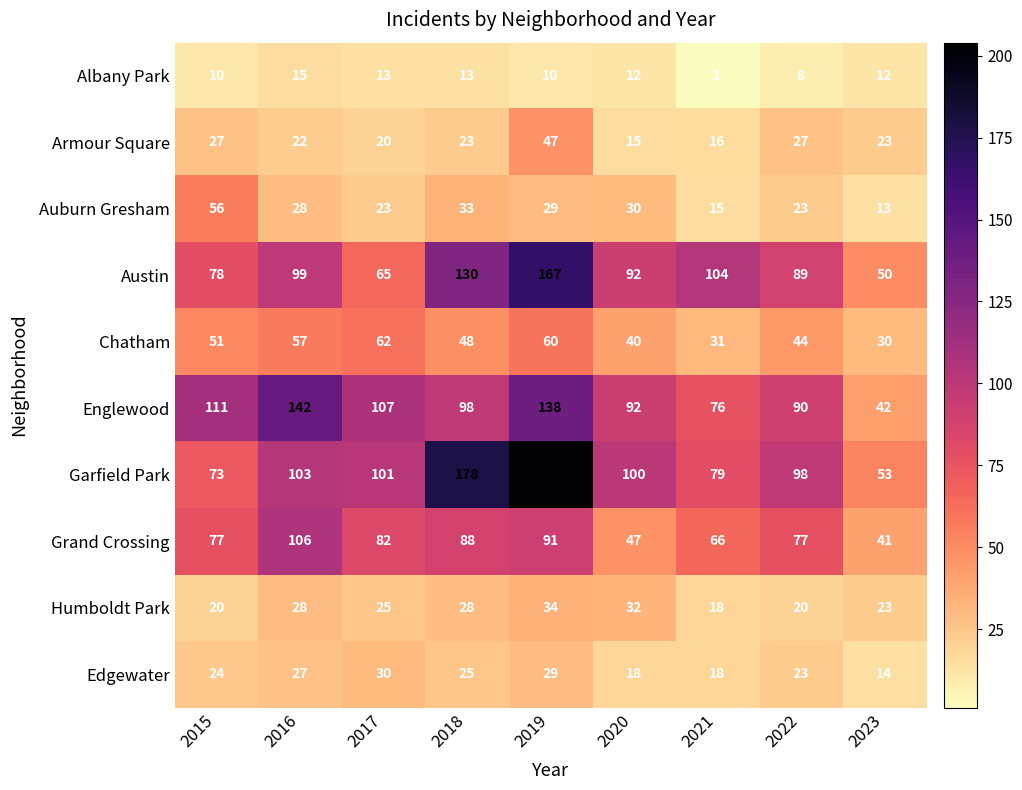

Which series changed the most between 2016 and 2018?

Garfield Park